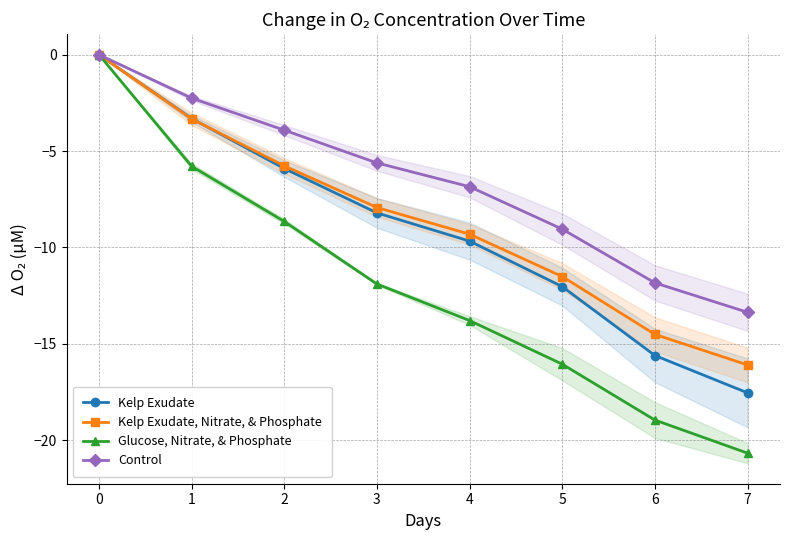

How many data points in Glucose, Nitrate, & Phosphate are above -11?

3